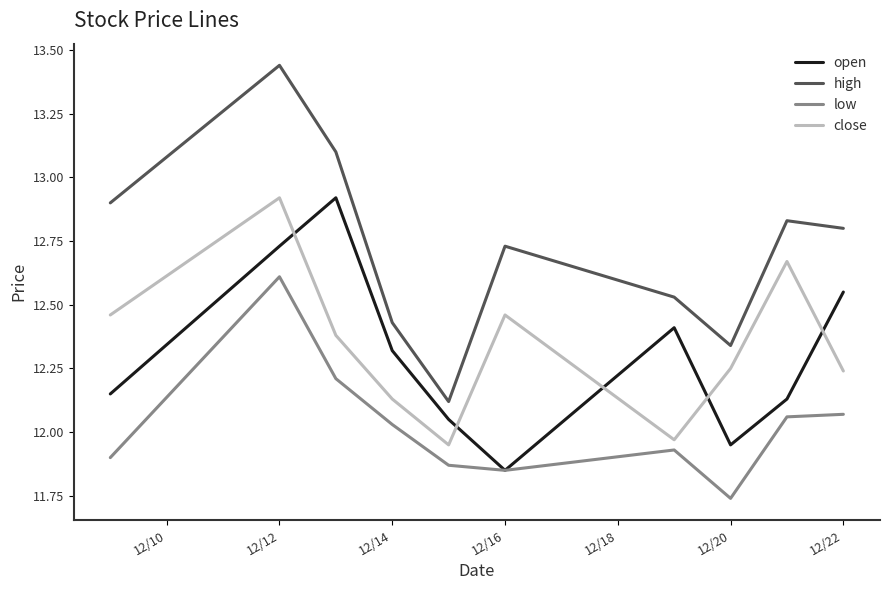

Which series has the widest spread of values?

high